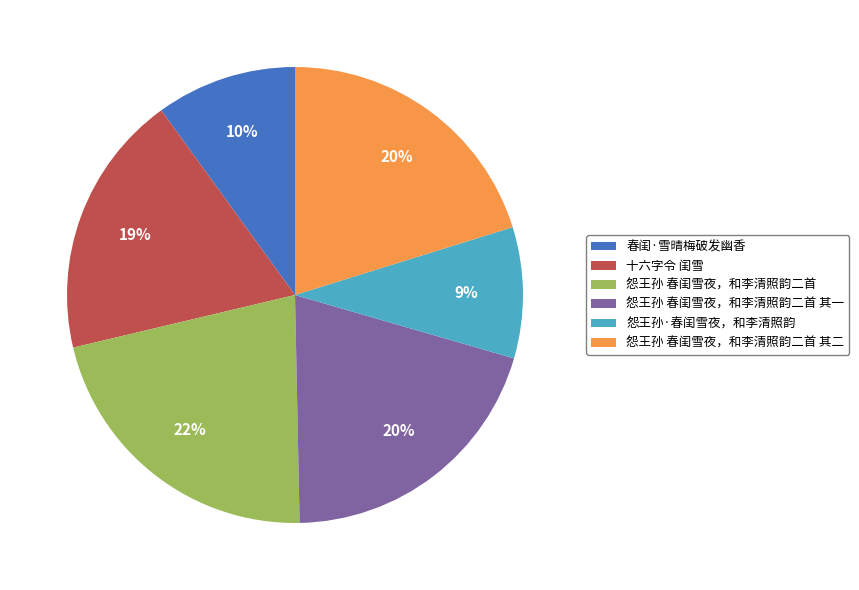

What is the ratio of the value at 怨王孙 春闺雪夜，和李清照韵二首 其二 to the value at 怨王孙 春闺雪夜，和李清照韵二首?

0.9